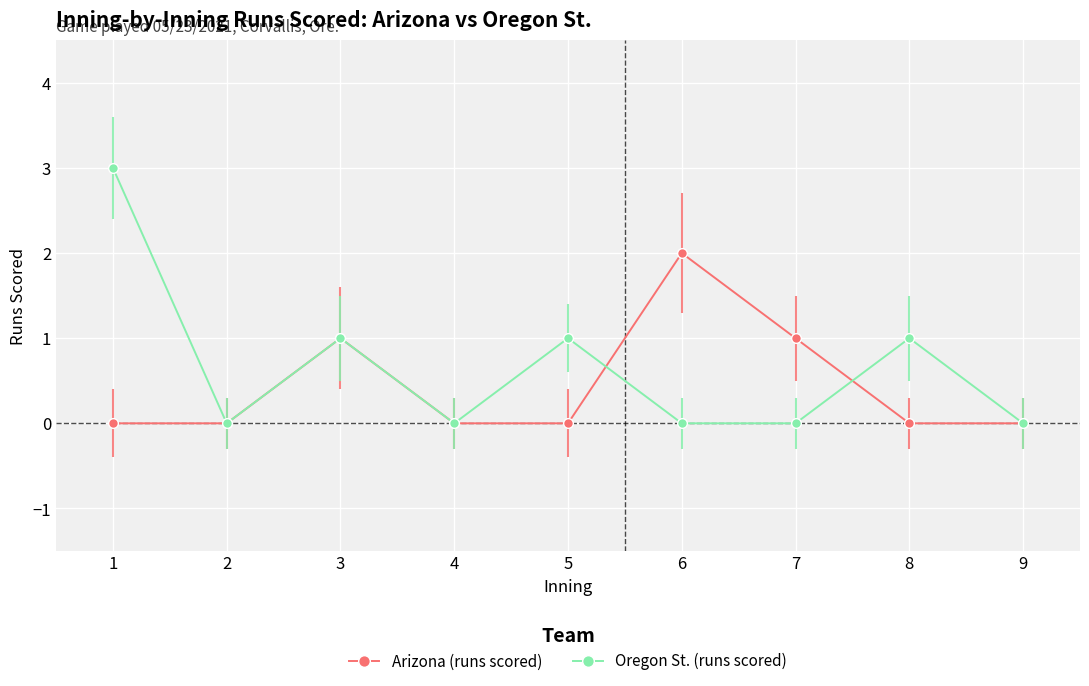

True or false: Arizona (runs scored) has a value of 3 at 6.

False